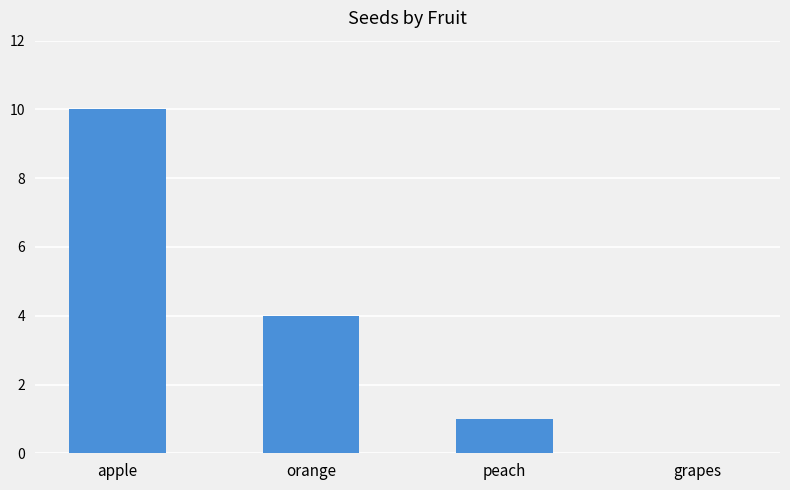

The chart shows a value of -5 at grapes. True or false?

False